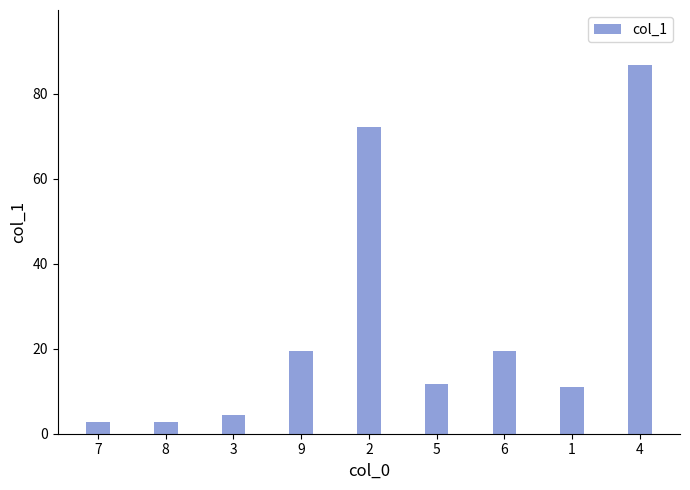

How many categories are shown in the chart?

9